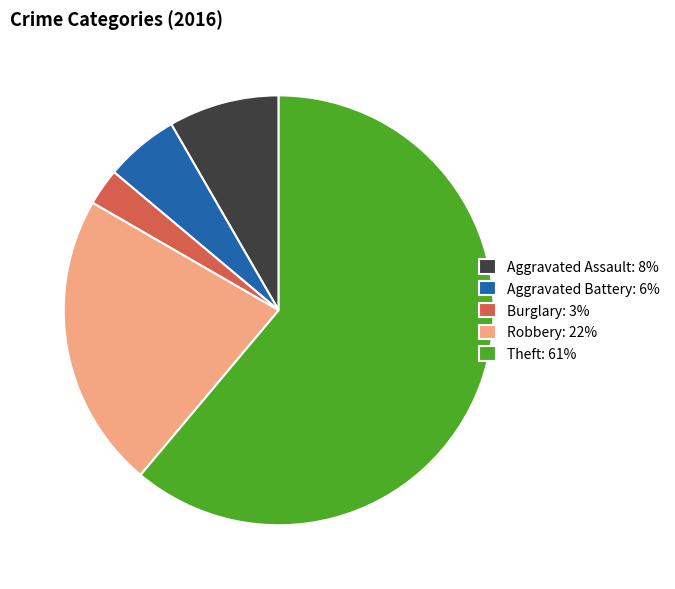

Does Aggravated Battery: 6% represent more than half of the total?

No